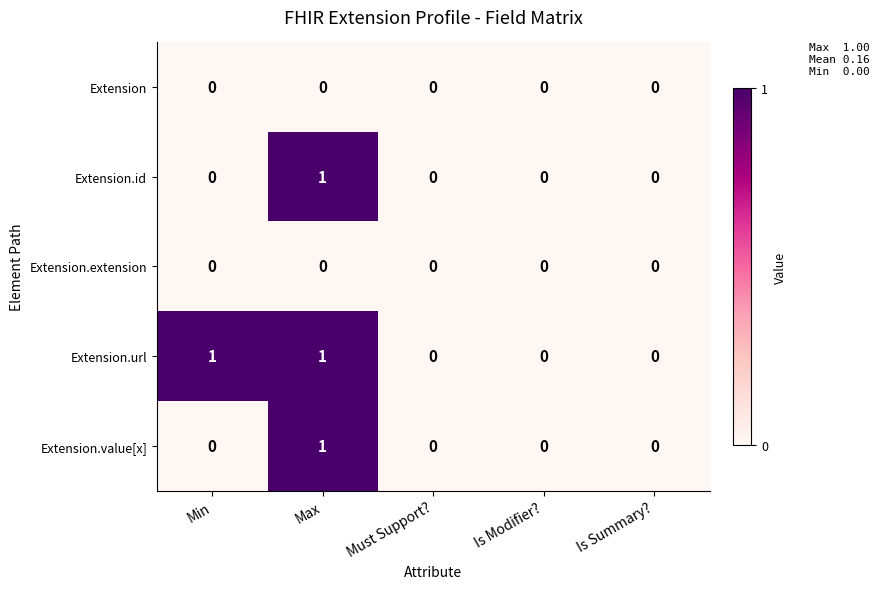

Between Min and Is Modifier?, which series saw the biggest shift?

Extension.url